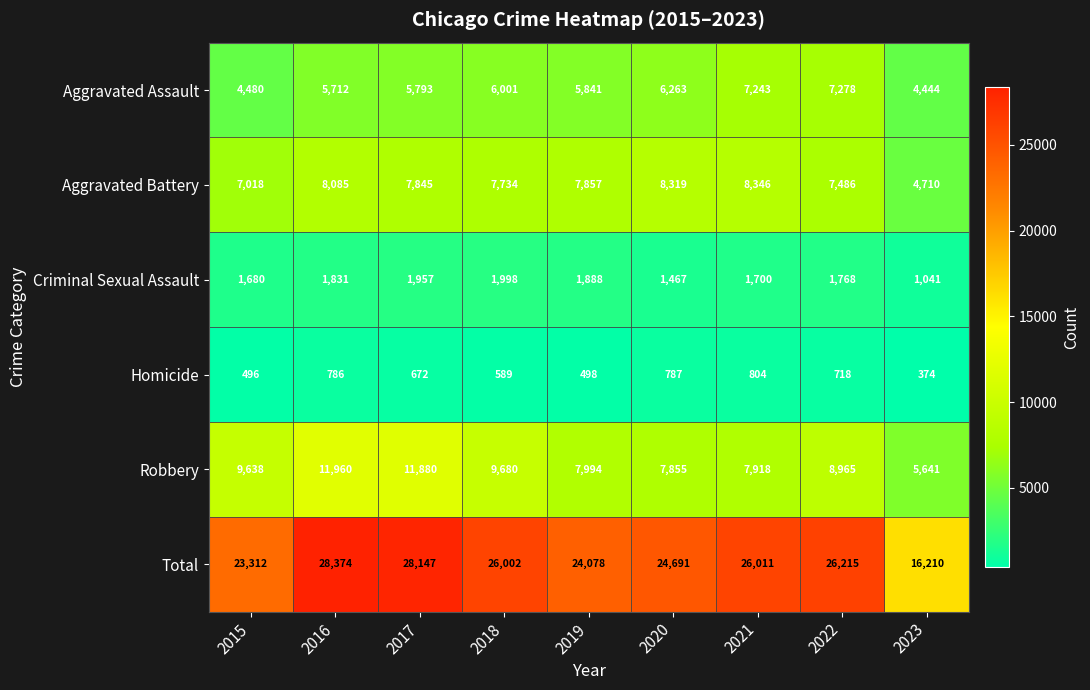

Rank the series by their maximum value, from lowest to highest.

Homicide, Criminal Sexual Assault, Aggravated Assault, Aggravated Battery, Robbery, Total